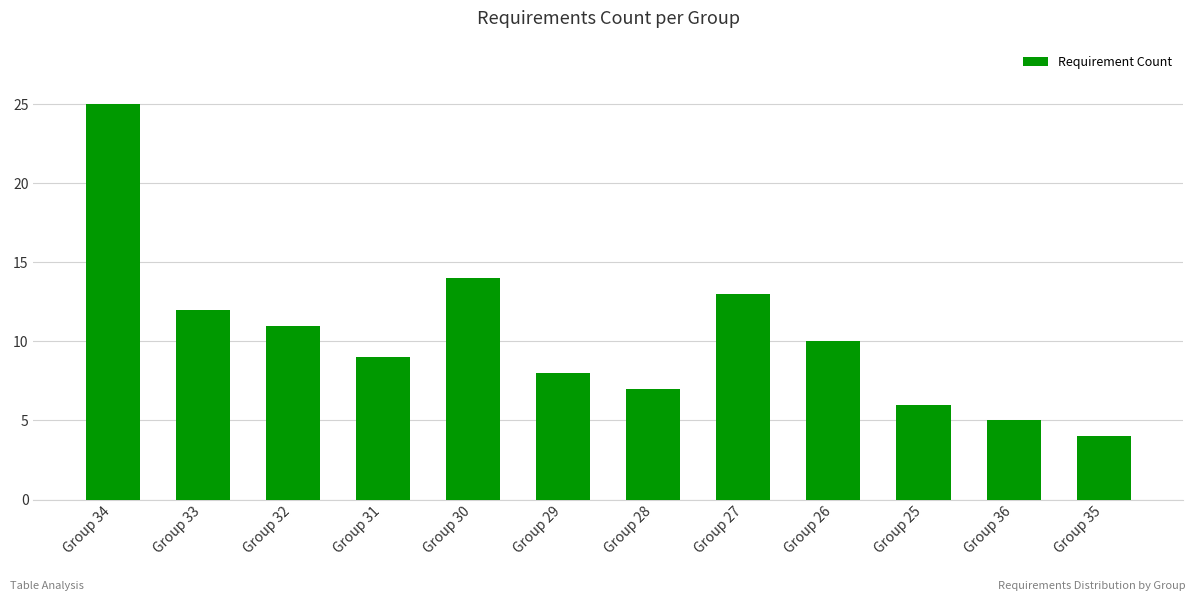

Reading left to right, list all the values displayed in this chart.

25	12	11	9	14	8	7	13	10	6	5	4